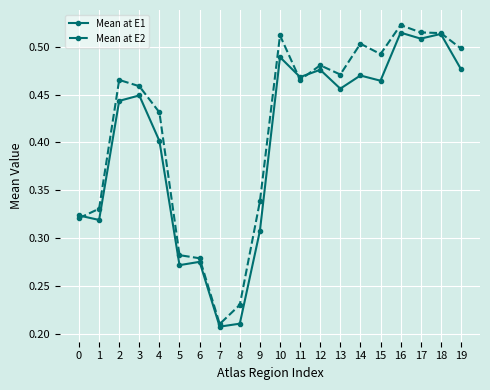

At which label is Mean at E2 closest to 0?

7